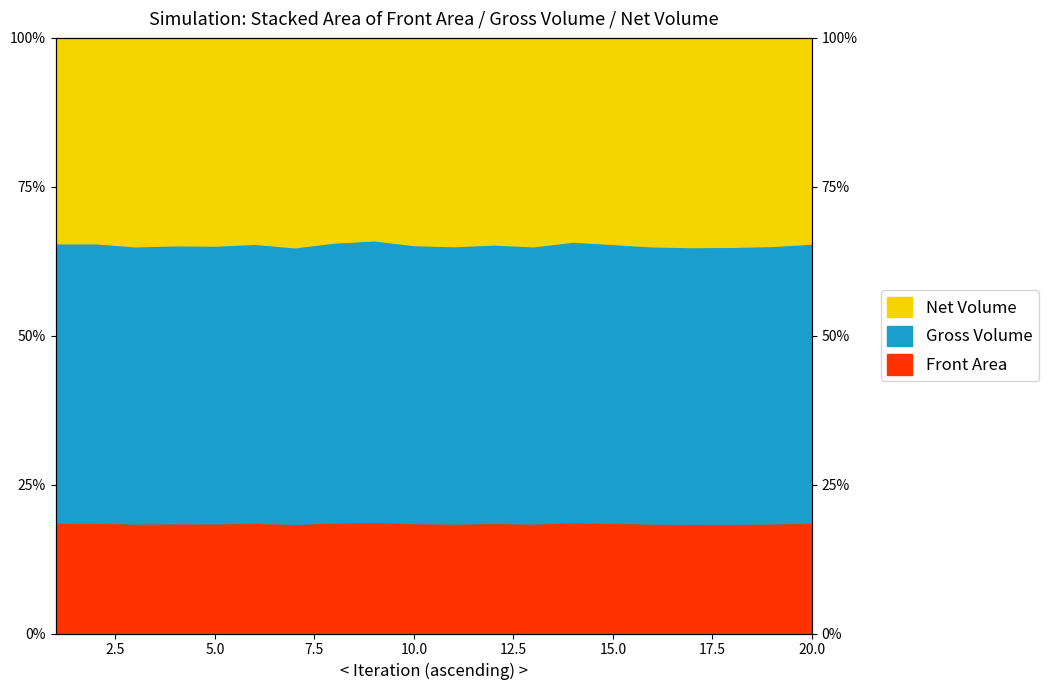

True or false: Gross Volume has more than 2 interior local peaks.

True